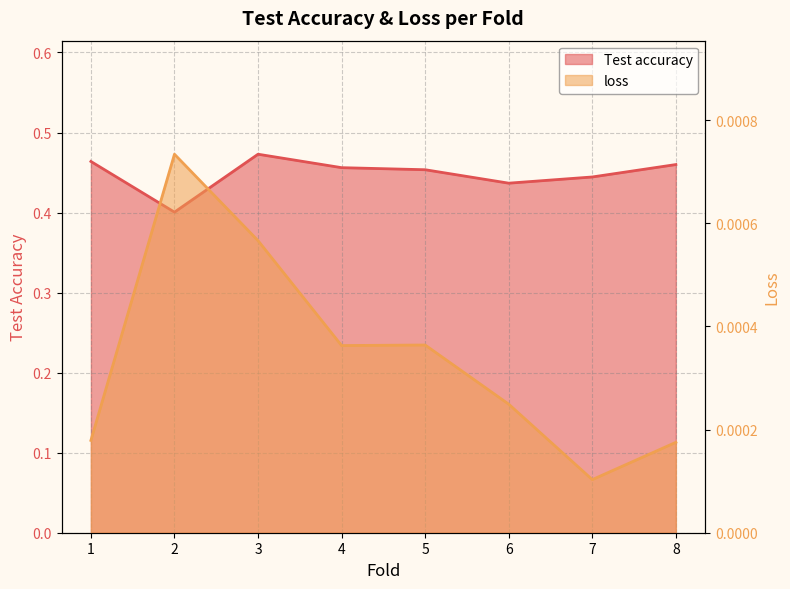

True or false: Test accuracy and loss cross at least once.

False